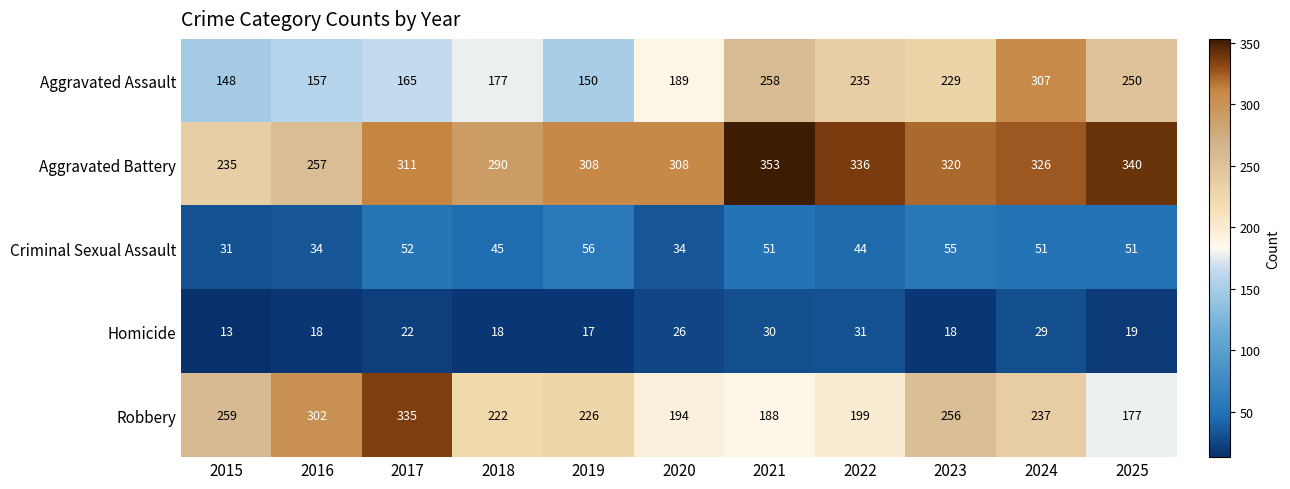

What is the greatest value displayed?

353